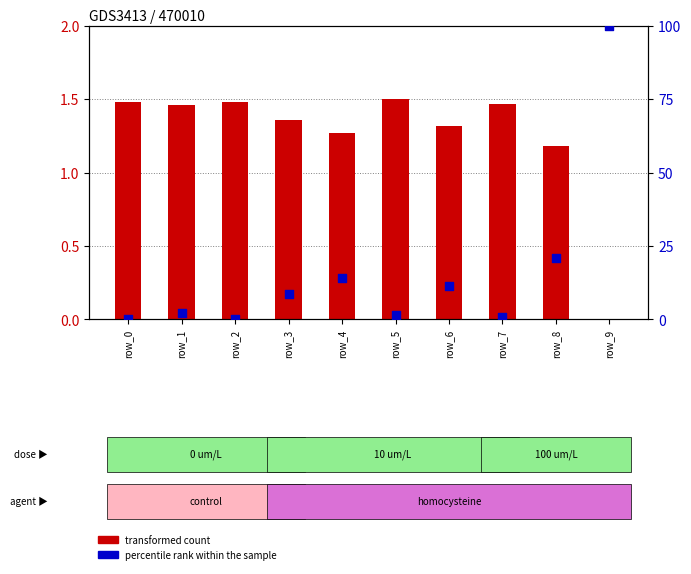

Which series contains the lowest Y value?

transformed count